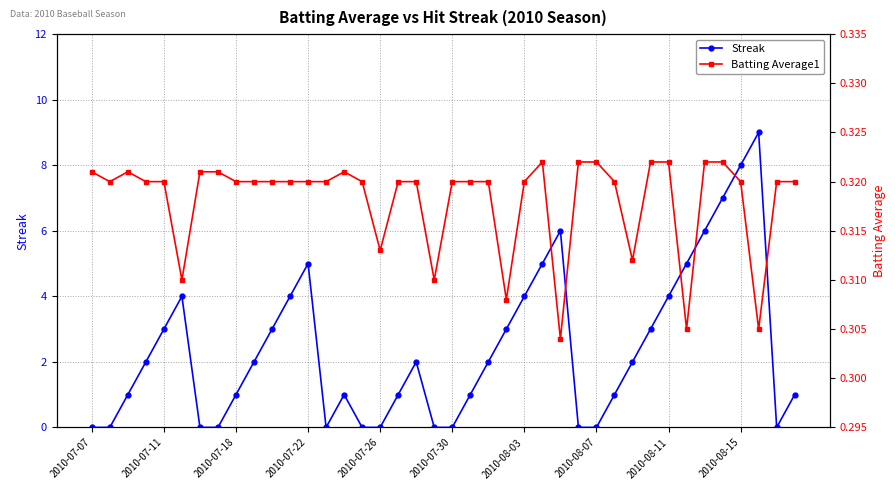

At 18, list the series in order from largest to smallest.

Streak, Batting Average1